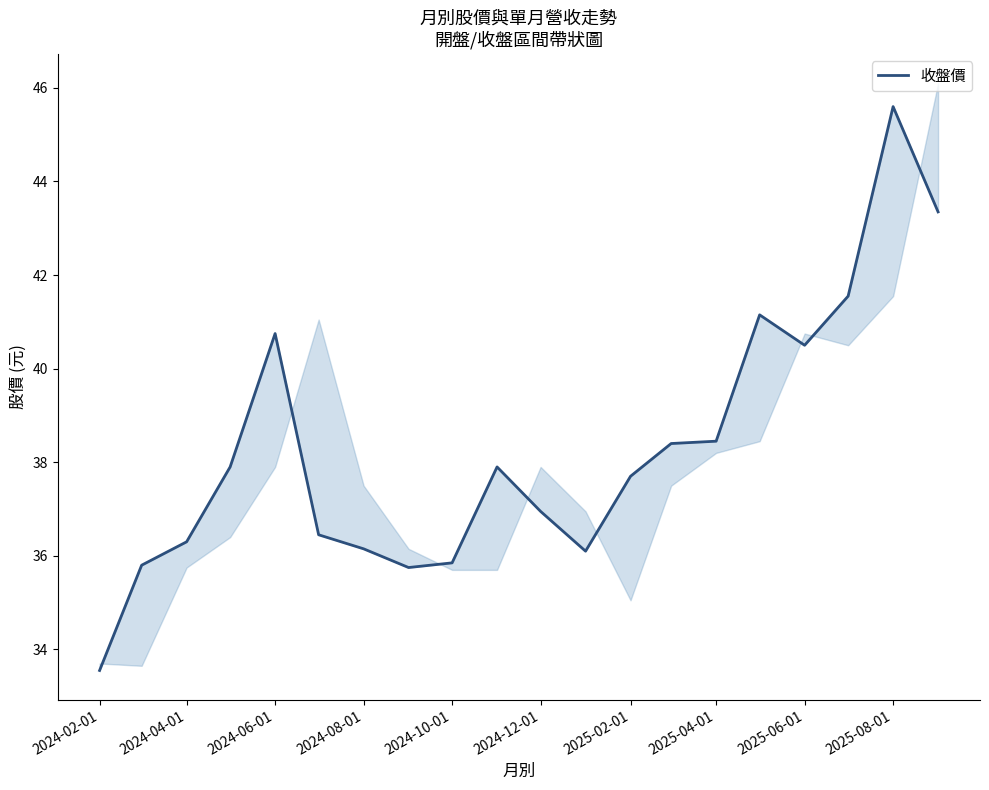

How many values exceed 37?

11